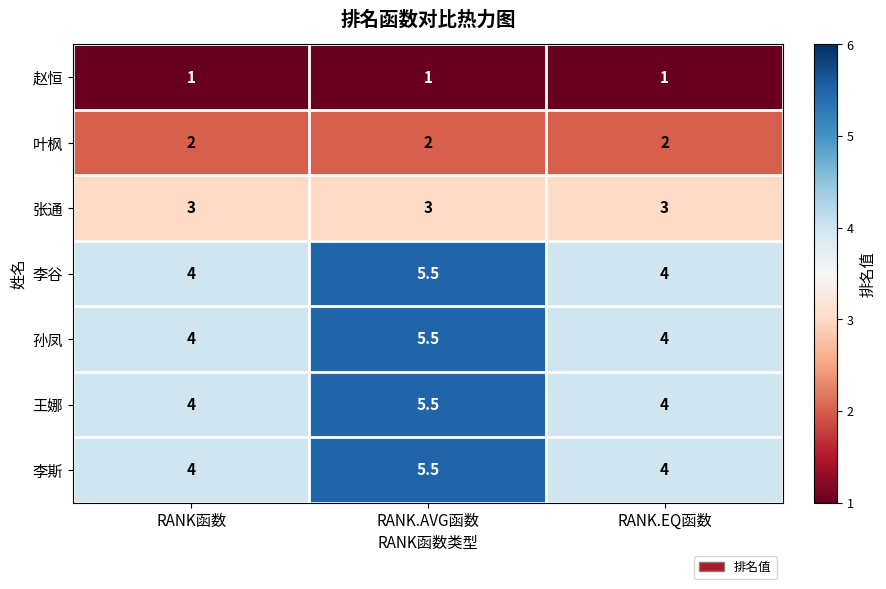

What is the lowest value of the 张通 series?

3.0